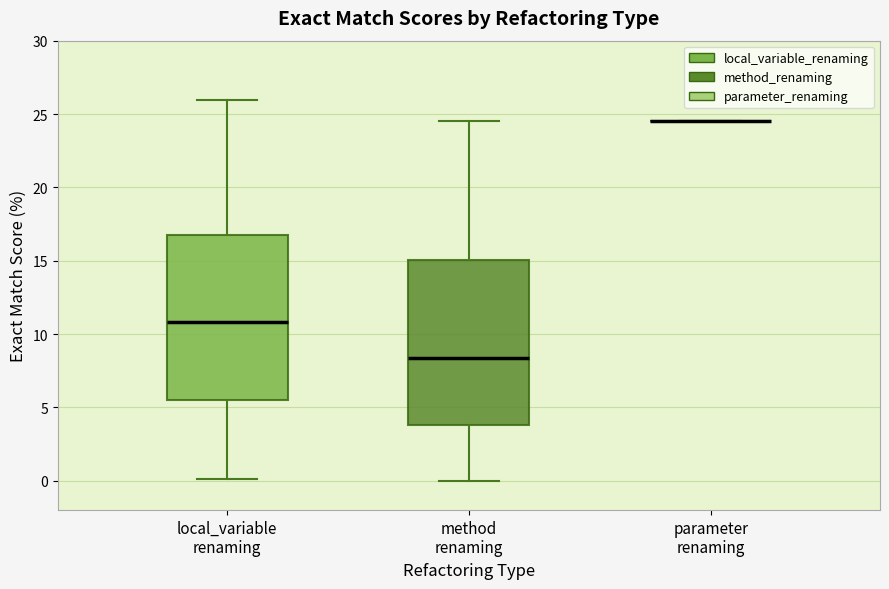

Reading left to right, transcribe this box plot: for each box, give where its median line is, the range the box spans, and where its two whiskers end, as read against the y-axis. The values are not printed on the chart, so give them approximately, as read against the axis.

local_variable renaming: median 11.0, box 5.5 to 17.0, whiskers 0.0 to 26.0
method renaming: median 8.5, box 4.0 to 15.0, whiskers 0.0 to 24.5
parameter renaming: box collapsed to a line at 24.5, whiskers 24.5 to 24.5